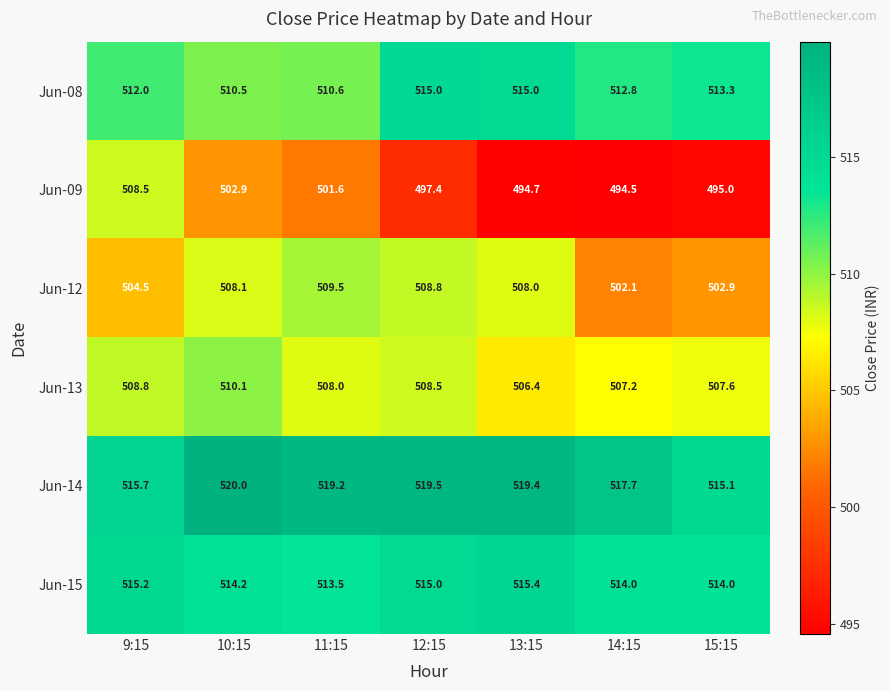

True or false: Jun-15 has a value of 515.0 at 12:15.

True